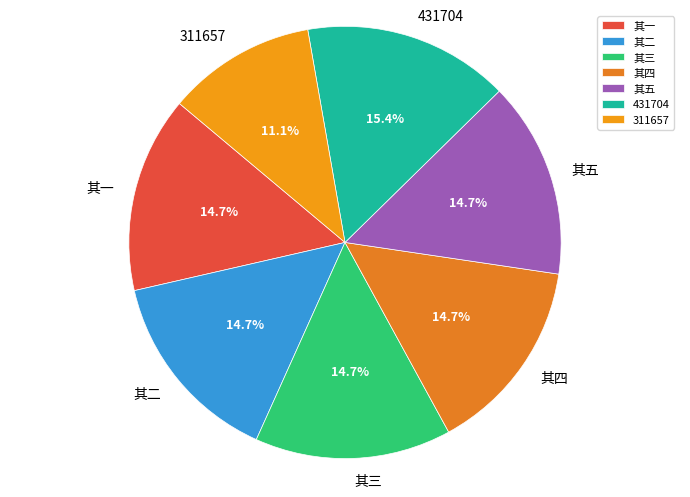

True or false: 其一 accounts for 15% of the total.

True